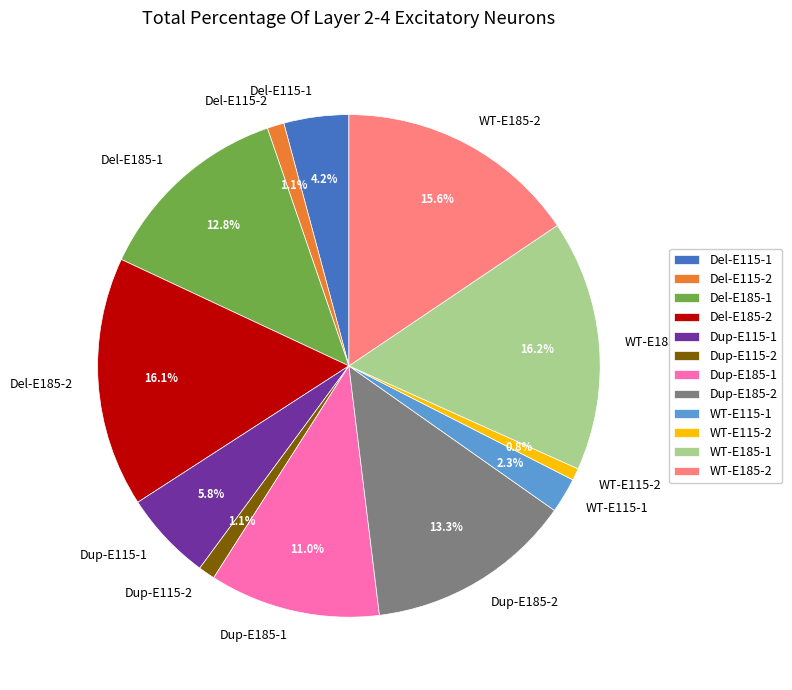

True or false: Dup-E115-2 accounts for 1% of the total.

True